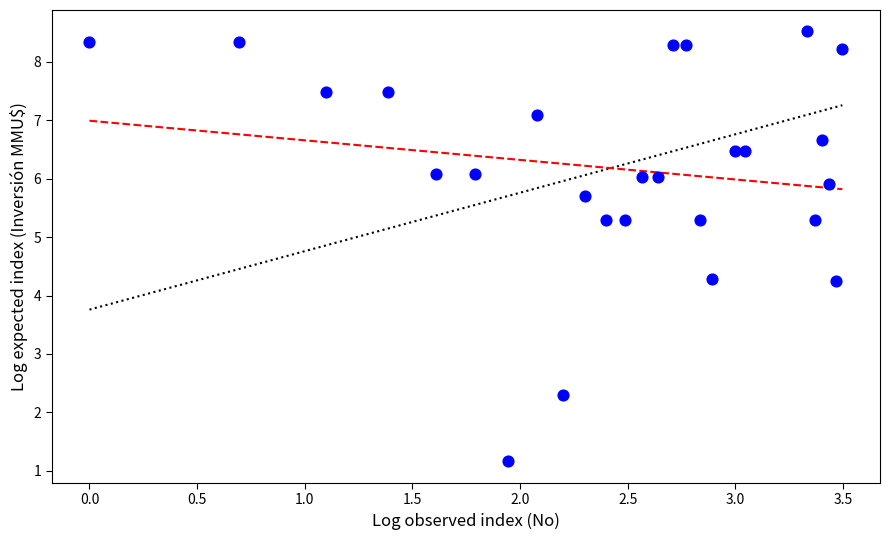

What is the range of X values (max minus min)?

3.5